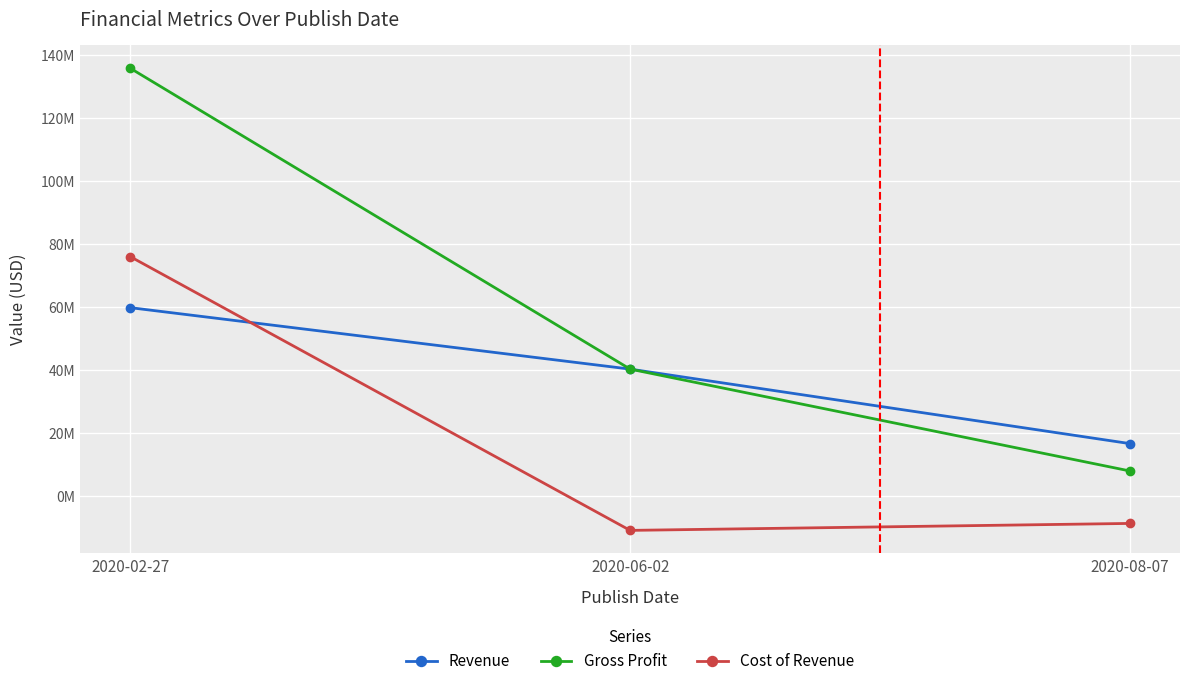

Reading left to right, extract all data points from this chart.

Revenue: 2020-02-27=59852000	2020-06-02=40329000	2020-08-07=16655000
Gross Profit: 2020-02-27=135919000	2020-06-02=40329000	2020-08-07=7957000
Cost of Revenue: 2020-02-27=76067000	2020-06-02=-10910400	2020-08-07=-8698000